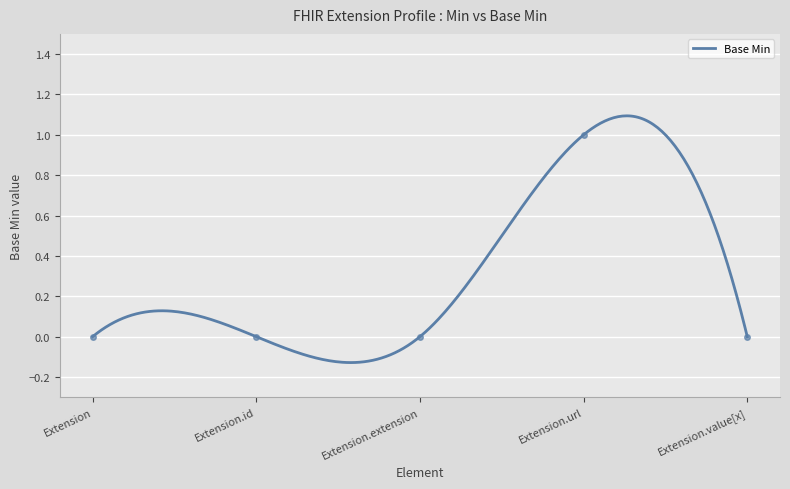

What is the maximum value shown in the chart?

1